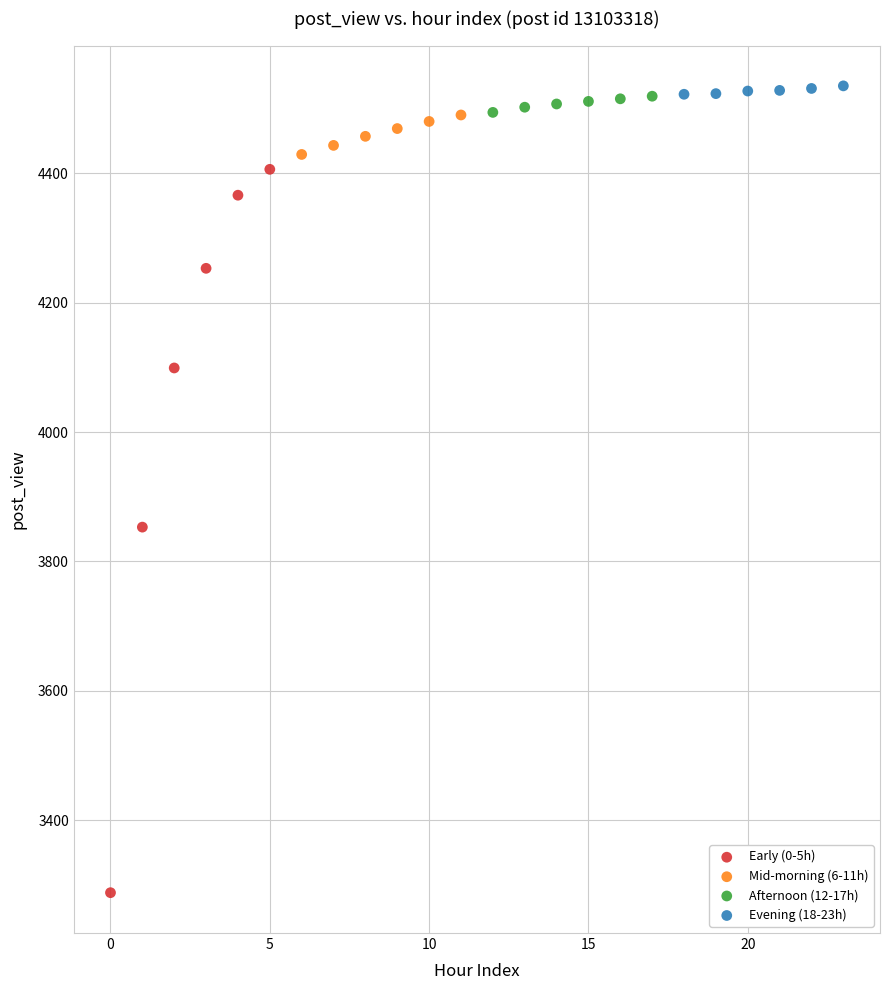

Which series has the largest Y range (max minus min)?

Early (0-5h)